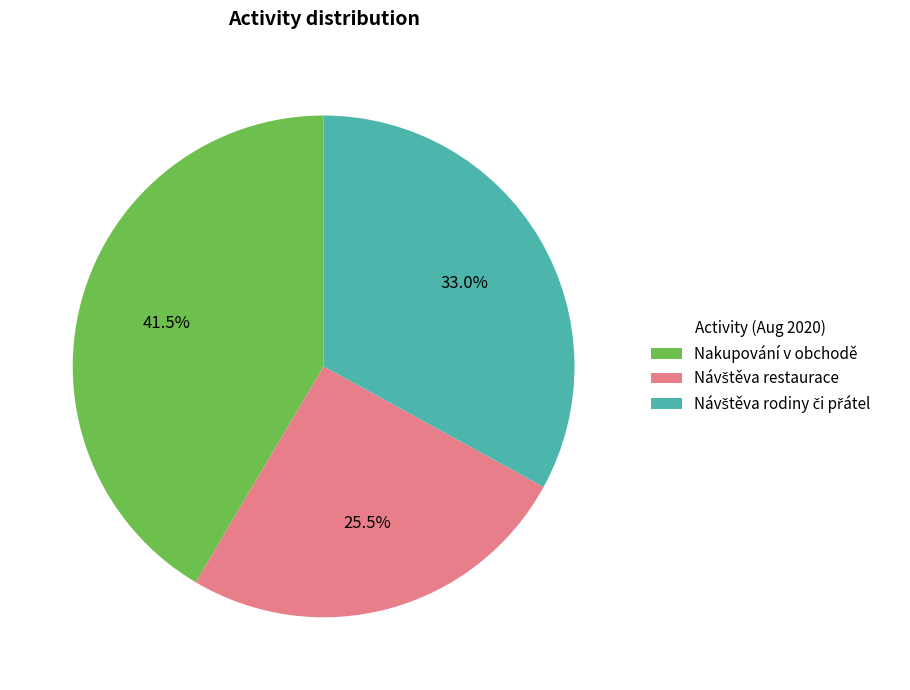

Is there any slice that represents more than half of the pie?

No